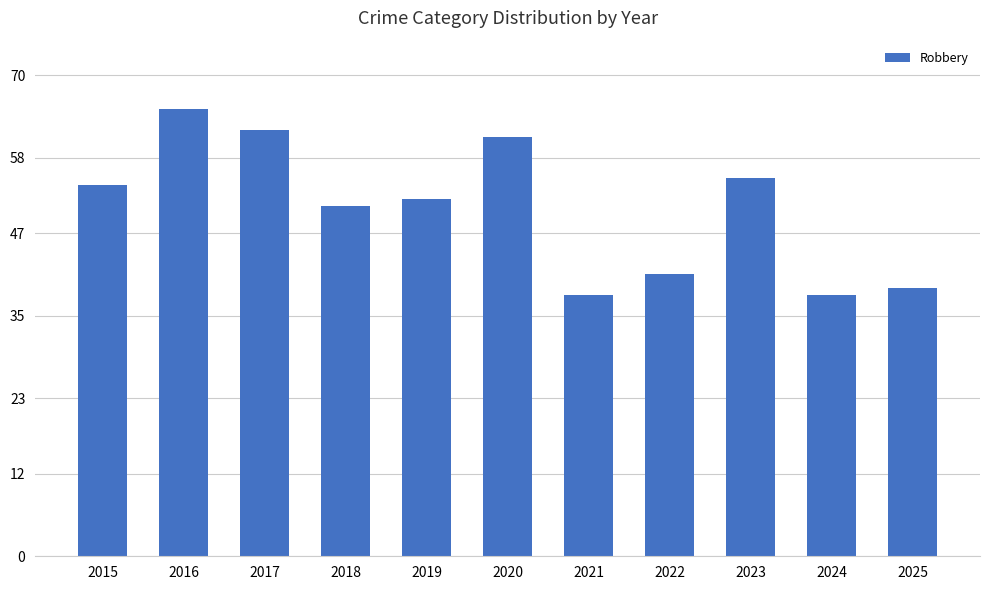

The value at 2016 is 42. True or false?

False